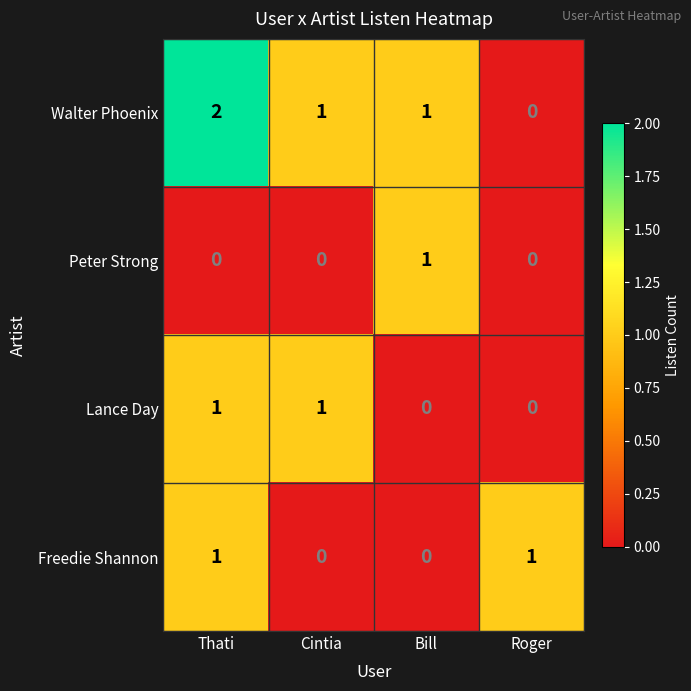

At which category is the sum across all series the highest?

Thati